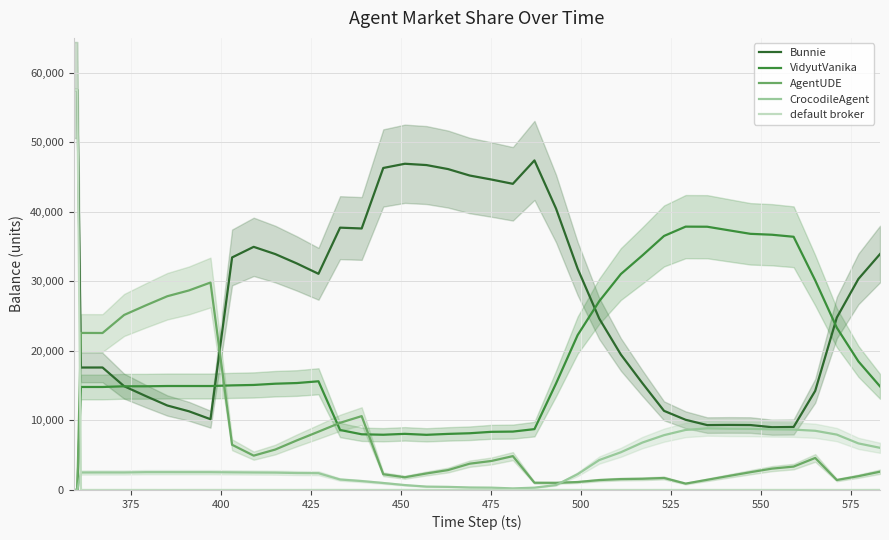

How many times do default broker and VidyutVanika cross each other?

1